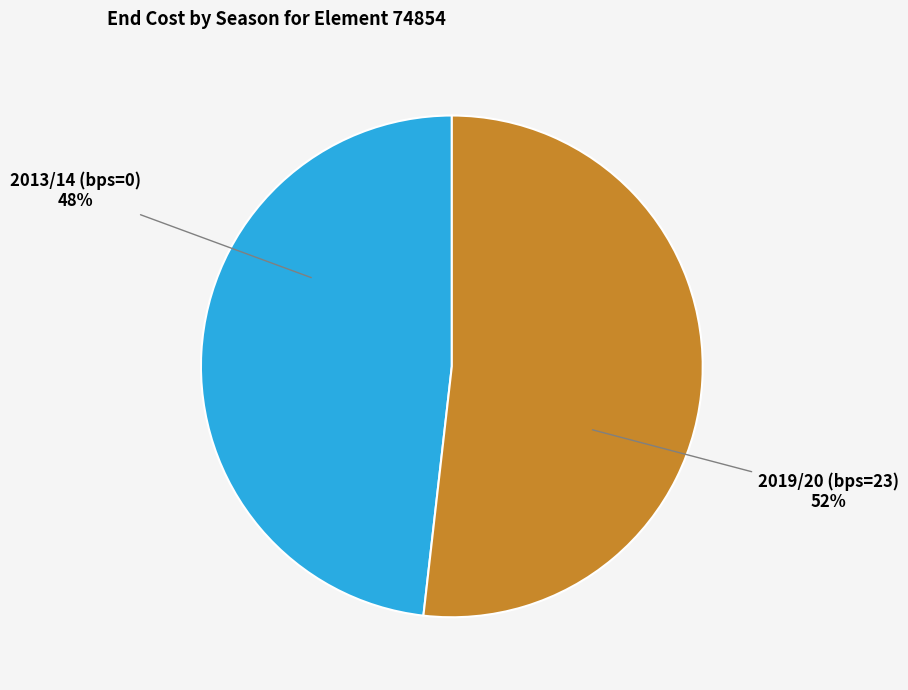

To the nearest percent, what is the combined percentage of 2019/20 (bps=23) and 2013/14 (bps=0)?

100%